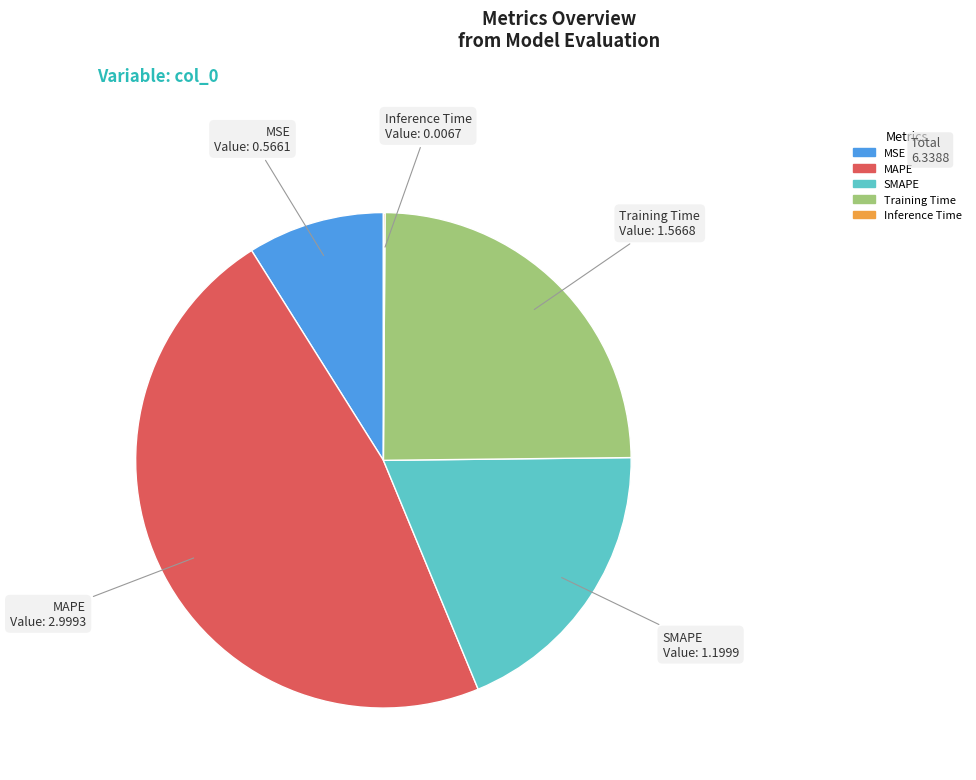

Which slice is the largest?

MAPE